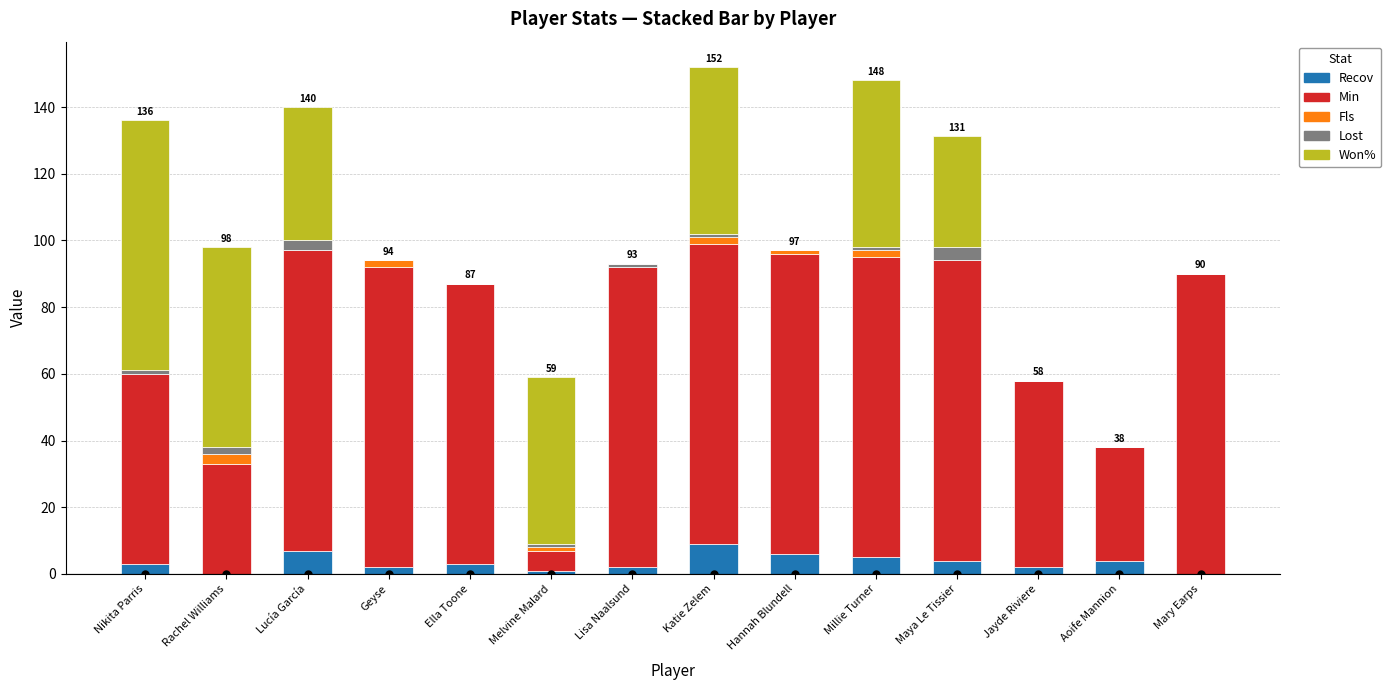

What is the total value across all series at Aoife Mannion?

38.0